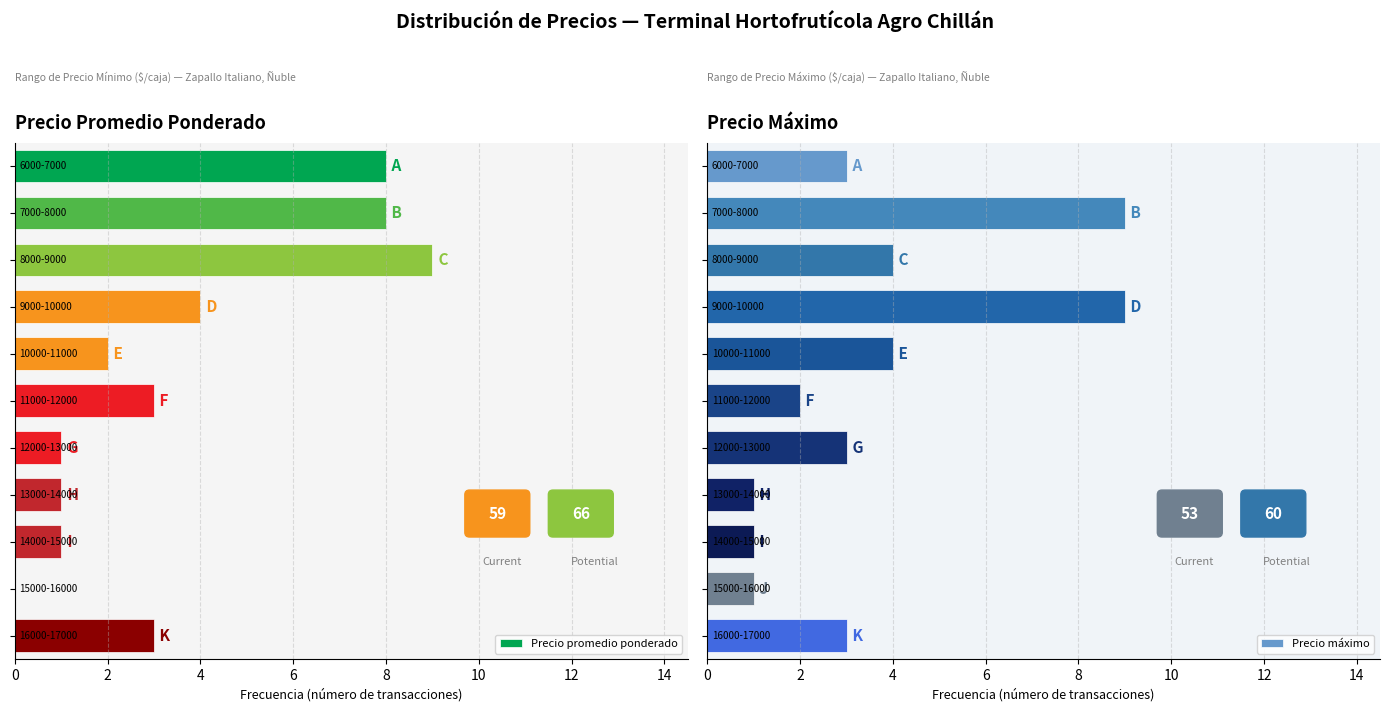

What is the sum of all Precio promedio ponderado values?

40